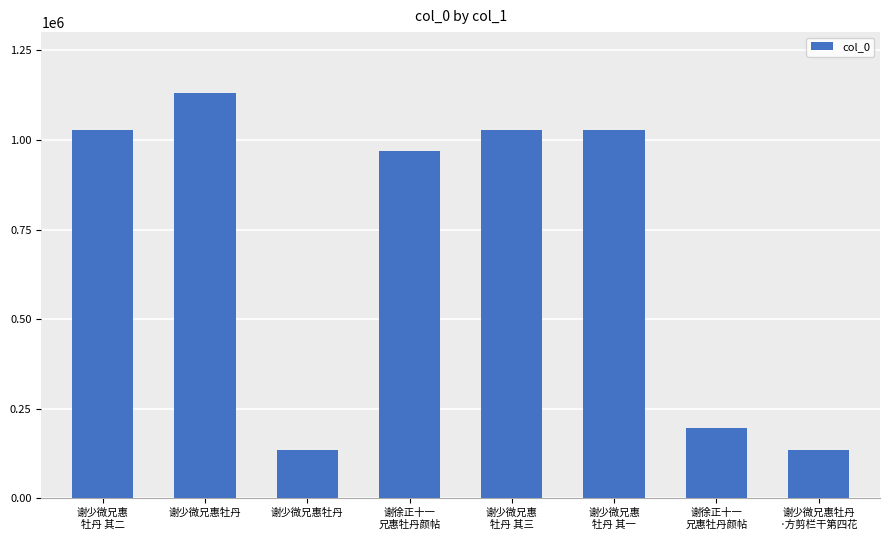

How many bars are there in total?

8